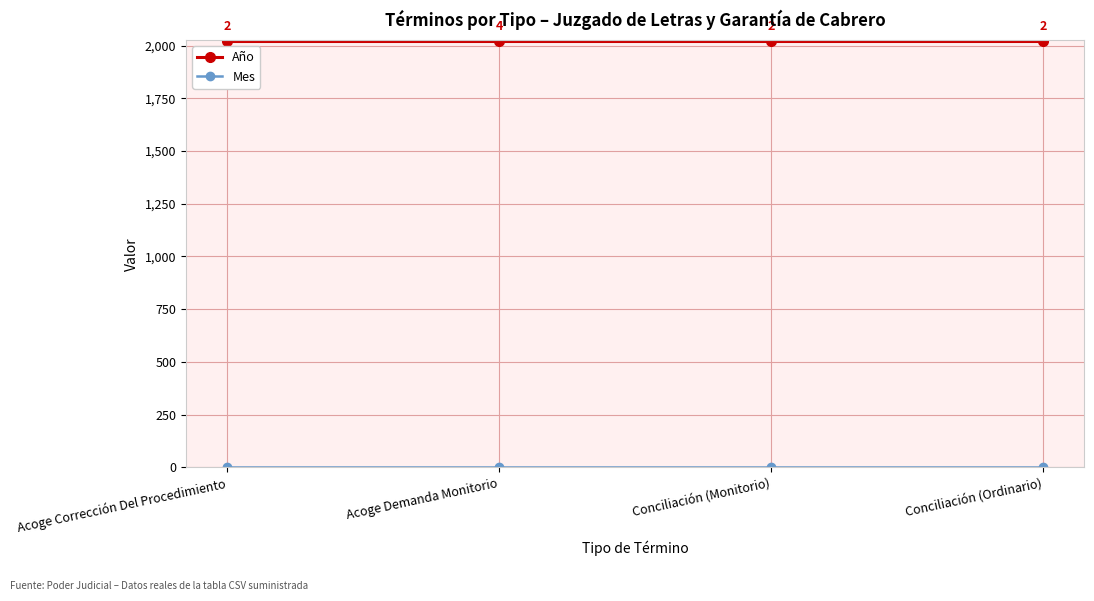

At how many categories does at least one series exceed 753?

4